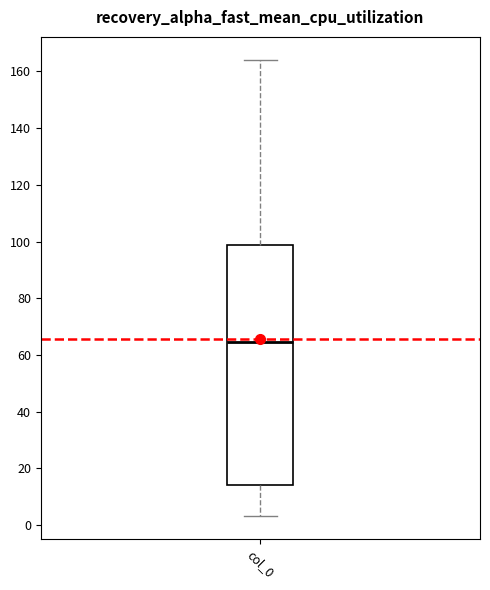

Read this box plot against the y-axis: the position of the median line, the range covered by the box, and the ends of both whiskers. The values are not printed on the chart, so give them approximately, as read against the axis.

median 64, box 14 to 98, whiskers 4 to 164